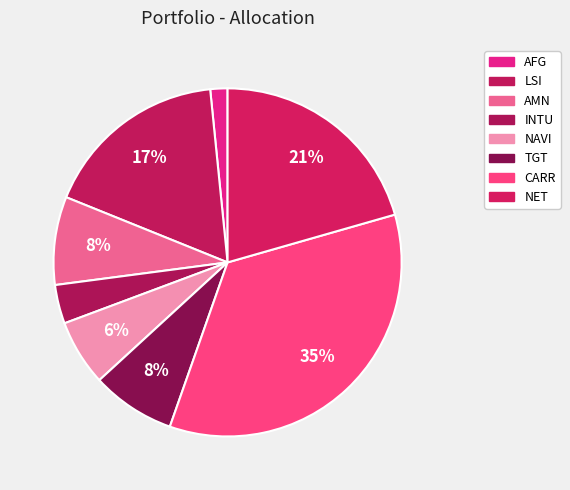

What percentage is the AFG slice, to the nearest percent?

2%